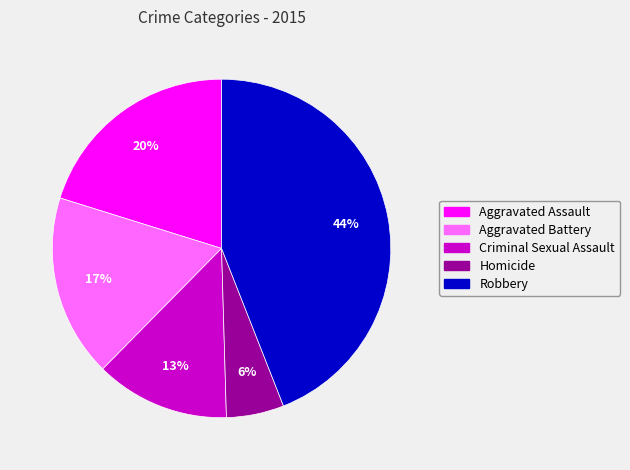

Which has a higher value, Robbery or Homicide?

Robbery